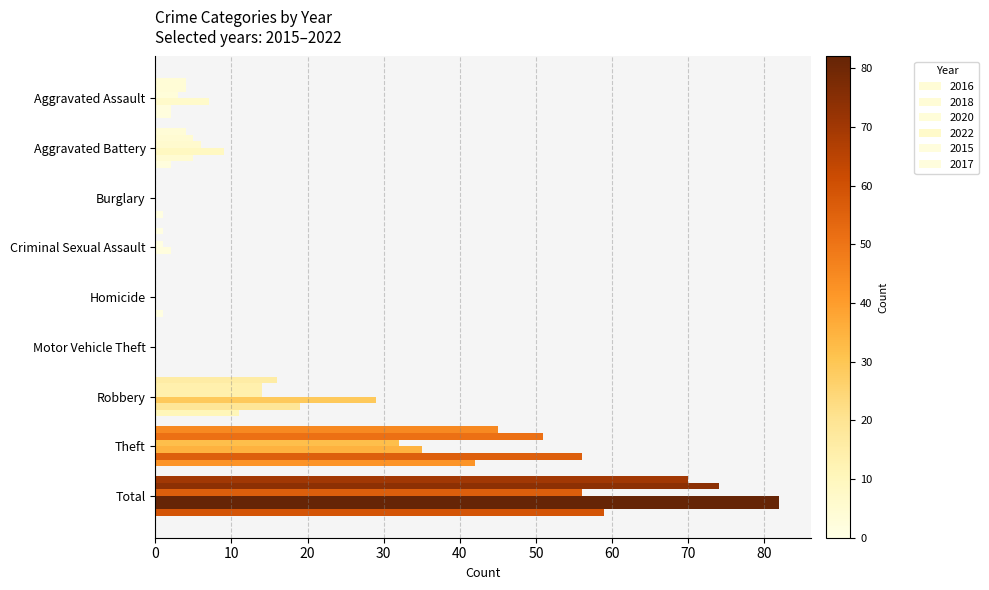

What is the label of the 7th bar from the left?

Robbery